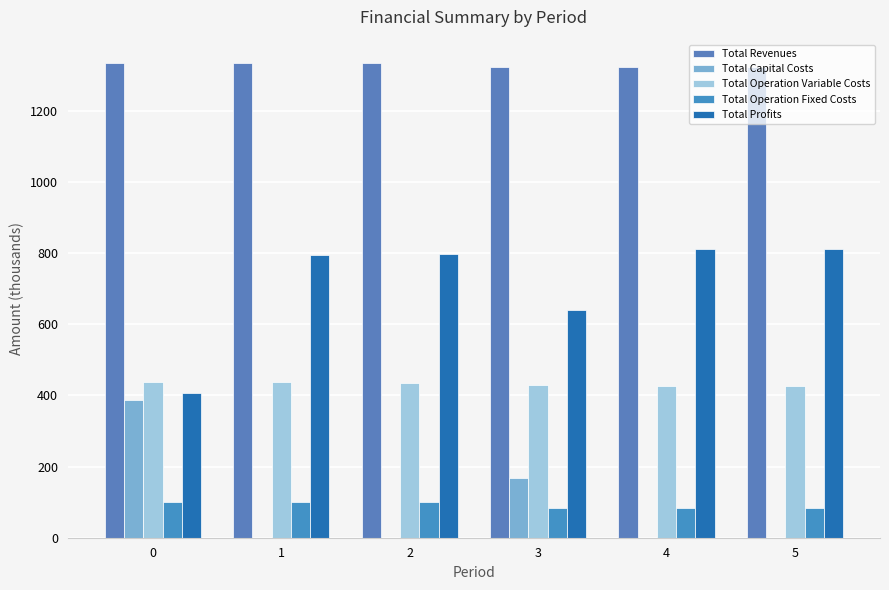

Is the value of Total Operation Variable Costs at 0 greater than the value of Total Capital Costs at 1?

Yes